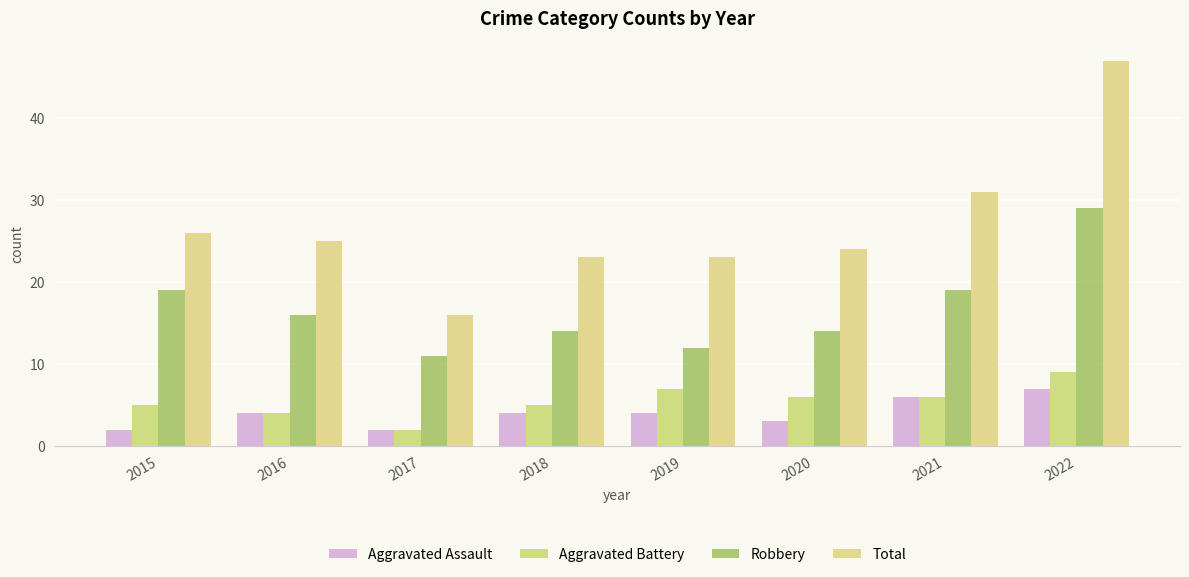

What is the maximum value for Aggravated Battery?

9